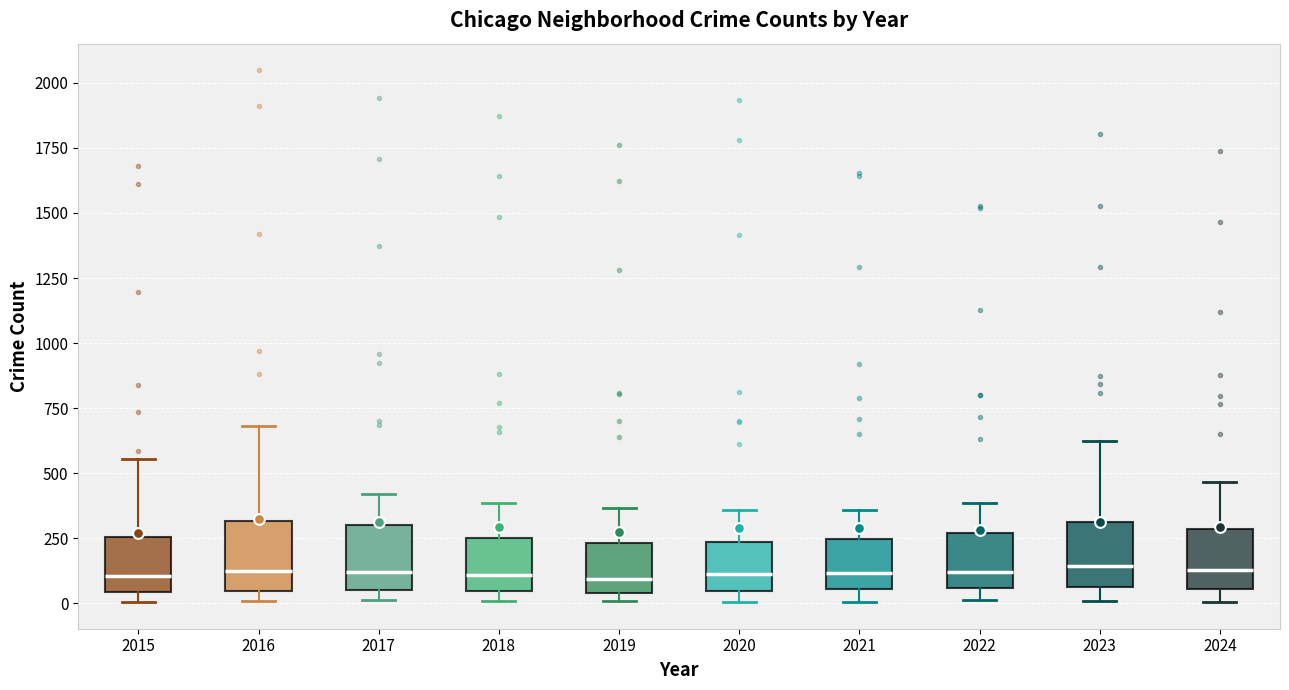

Reading left to right, read every box against the y-axis: the position of its median line, the range the box covers, and the ends of its whiskers. The values are not printed on the chart, so give them approximately, as read against the axis.

2015: median 100, box 50 to 250, whiskers 0 to 550
2016: median 100, box 50 to 300, whiskers 0 to 700
2017: median 100, box 50 to 300, whiskers 0 to 400
2018: median 100, box 50 to 250, whiskers 0 to 400
2019: median 100, box 50 to 250, whiskers 0 to 350
2020: median 100, box 50 to 250, whiskers 0 to 350
2021: median 100, box 50 to 250, whiskers 0 to 350
2022: median 100, box 50 to 250, whiskers 0 to 400
2023: median 150, box 50 to 300, whiskers 0 to 600
2024: median 150, box 50 to 300, whiskers 0 to 450